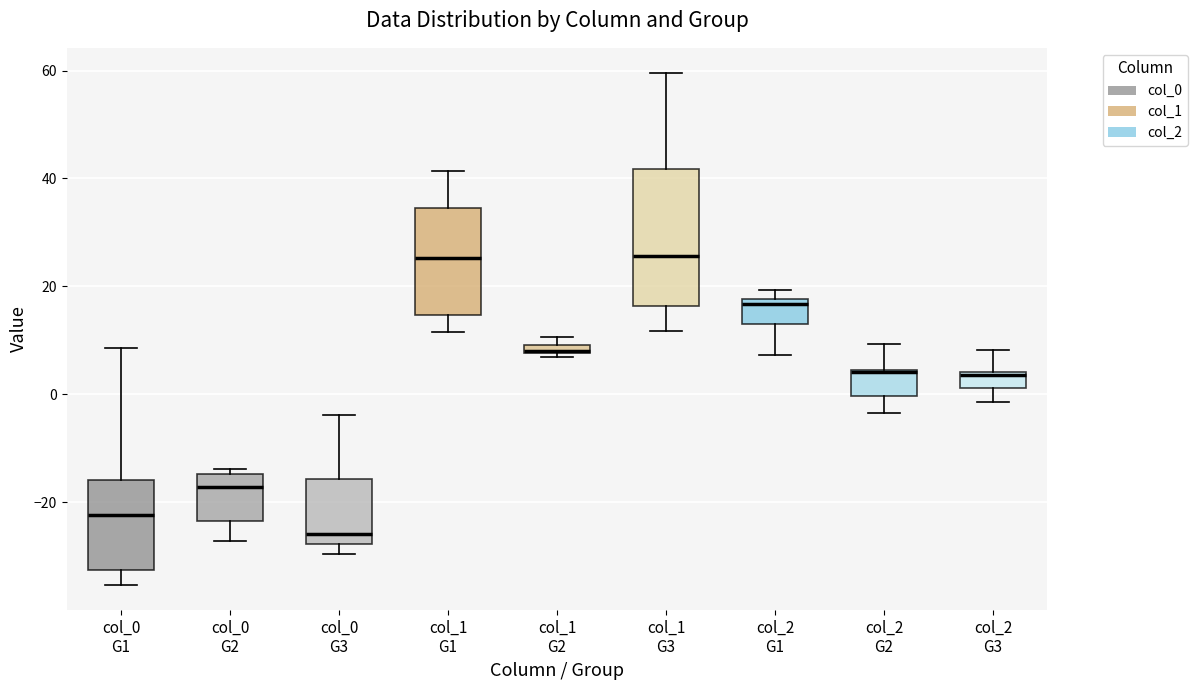

Which box is the tallest, from its lower edge to its upper edge?

col_1 G3